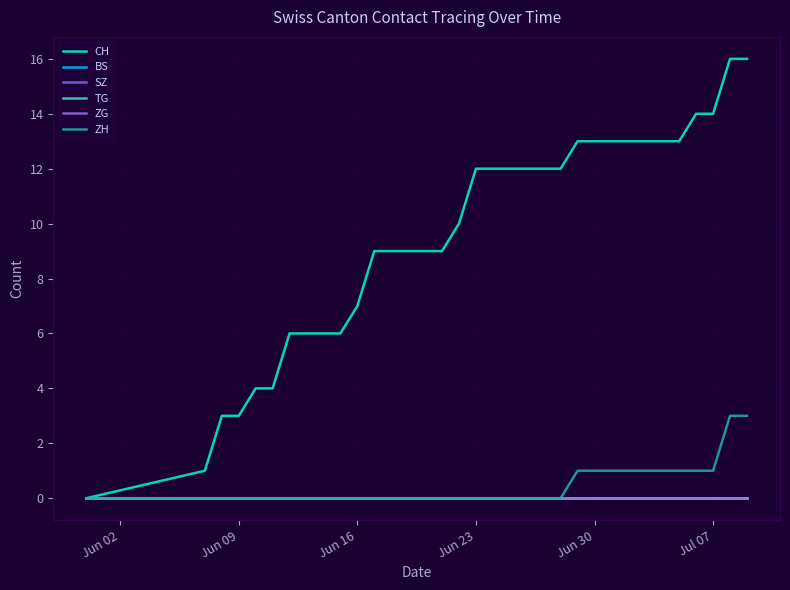

Which series has the largest total across all categories?

CH